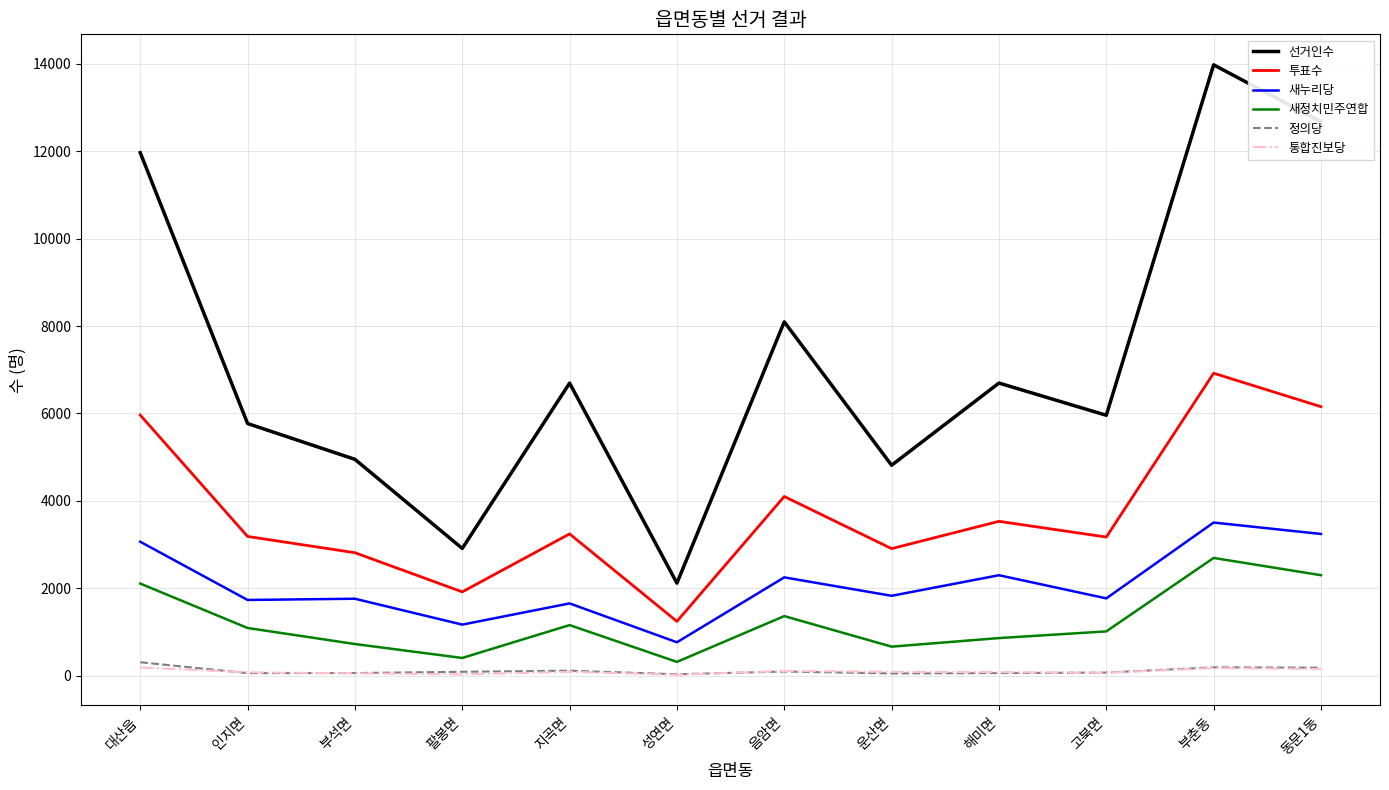

What is the maximum value shown in the chart?

13975